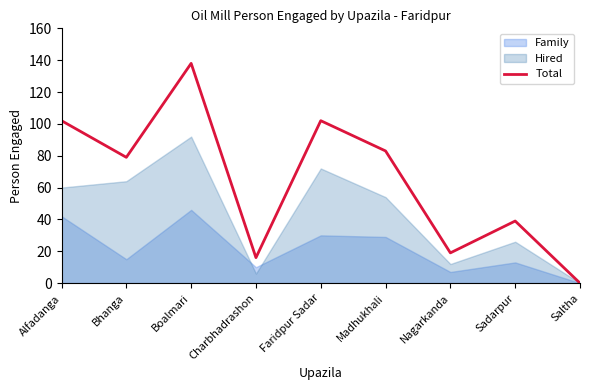

What is the sum of the values at Boalmari and Saltha?

138